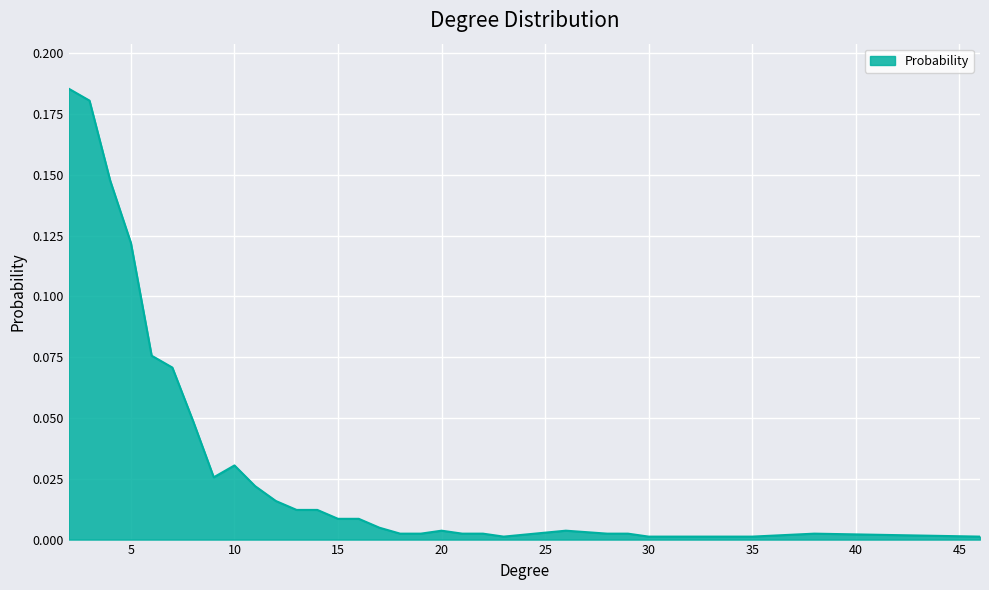

What is the sum of all values?

1.0